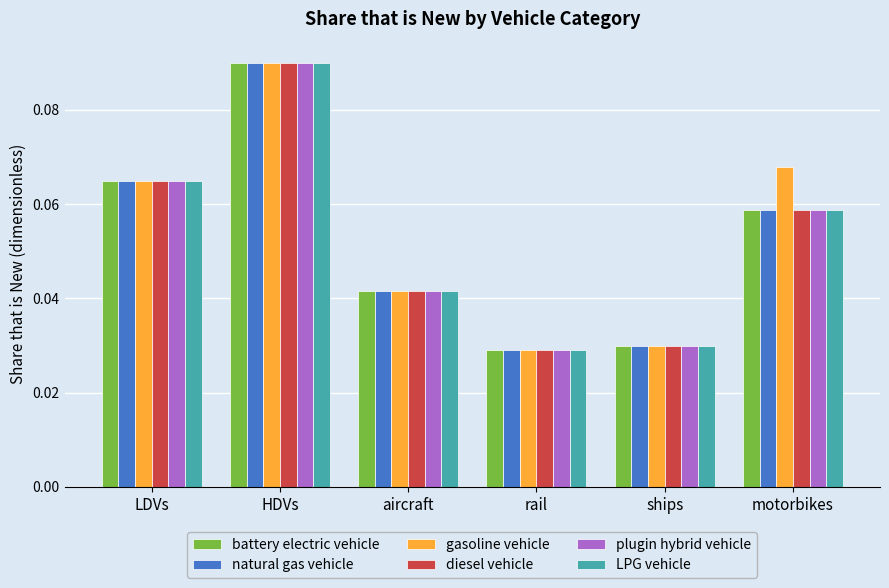

The value of LPG vehicle at aircraft is 0.1. True or false?

False